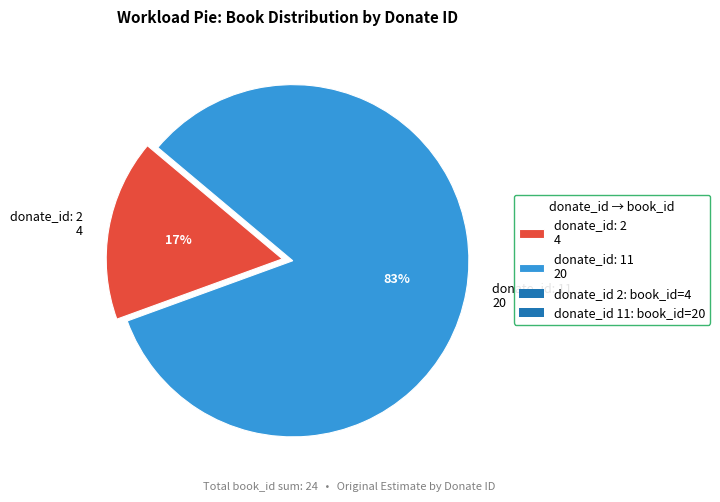

Between donate_id: 2 4 and donate_id: 11 20, which is larger?

donate_id: 11 20